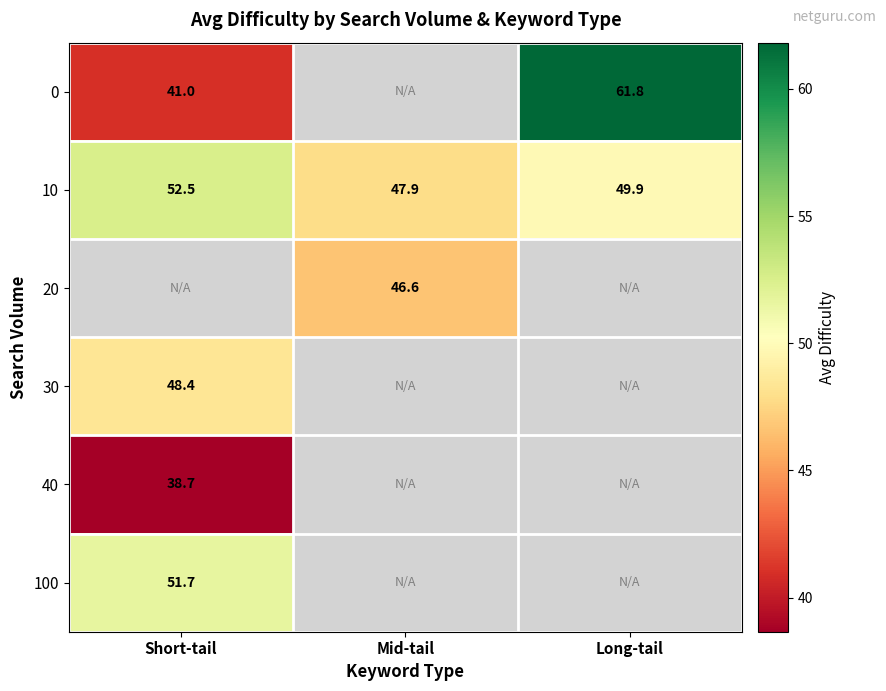

At which category does the chart reach its peak across all series?

Long-tail